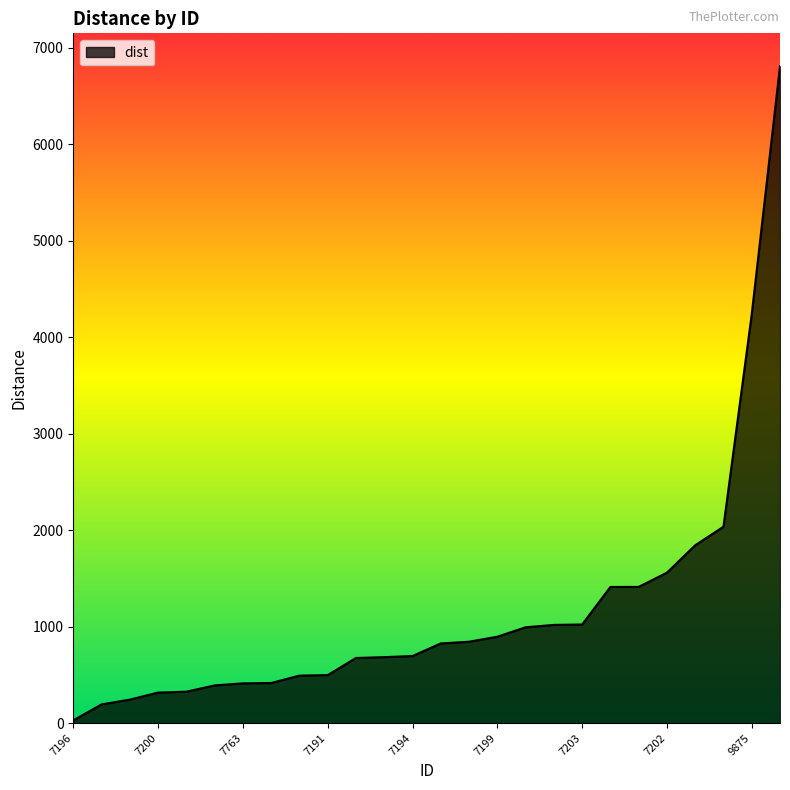

What is the difference between the maximum and minimum values?

6780.7